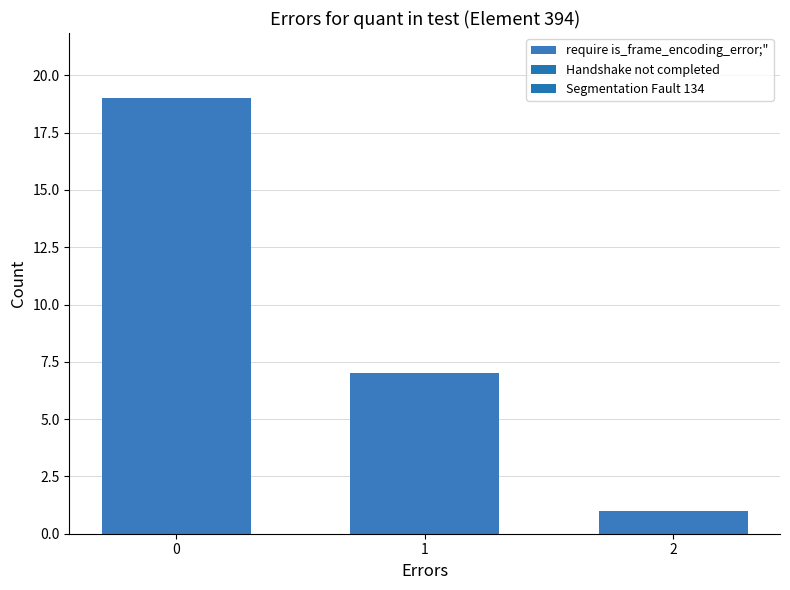

Which label corresponds to the smallest value in the chart?

2